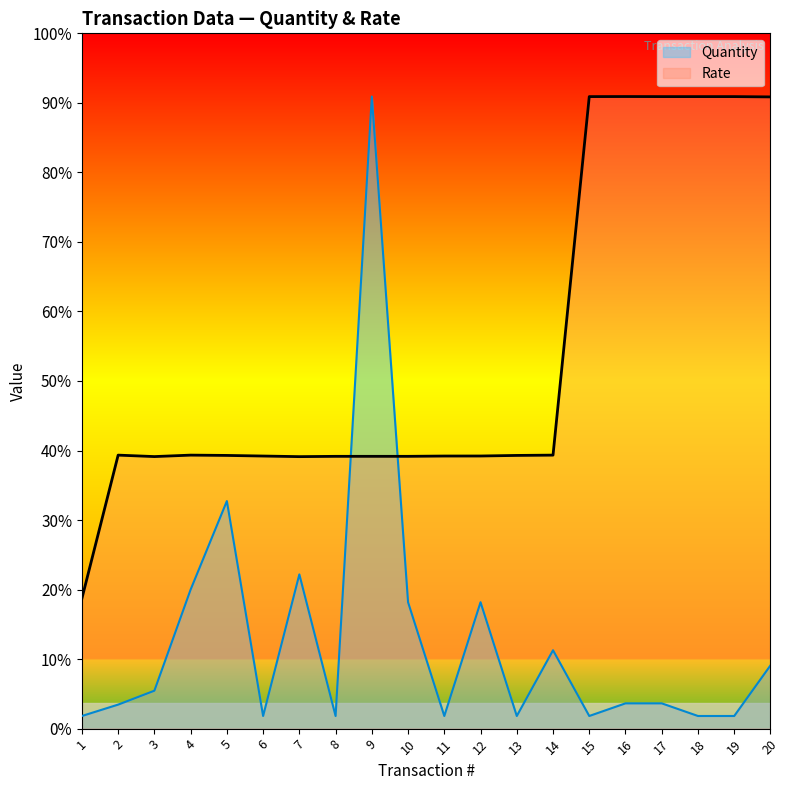

How many times do Rate and Quantity cross each other?

2